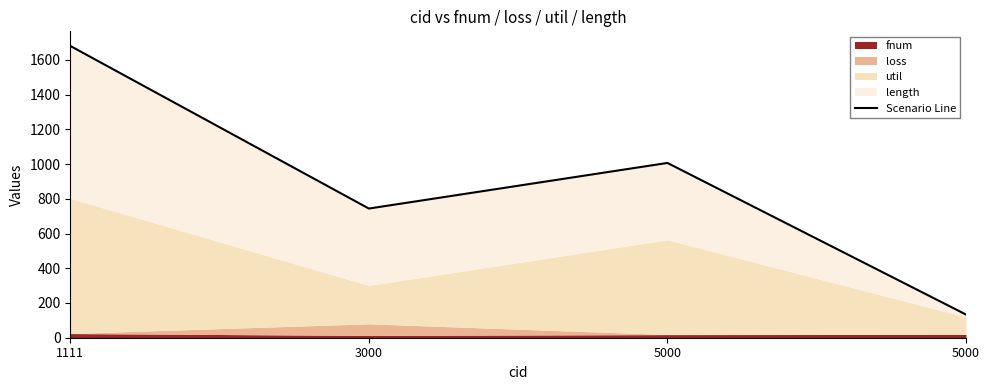

Rank the categories by value from lowest to highest.

5000, 3000, 5000, 1111